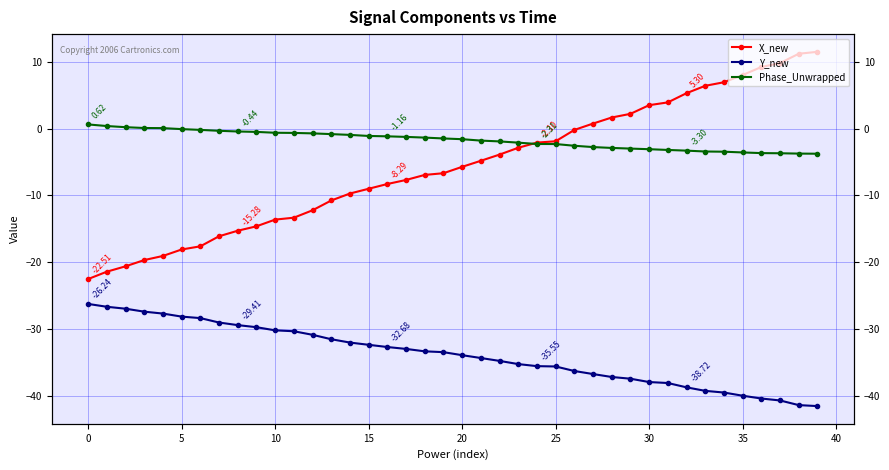

Which category has the highest value across all series?

39